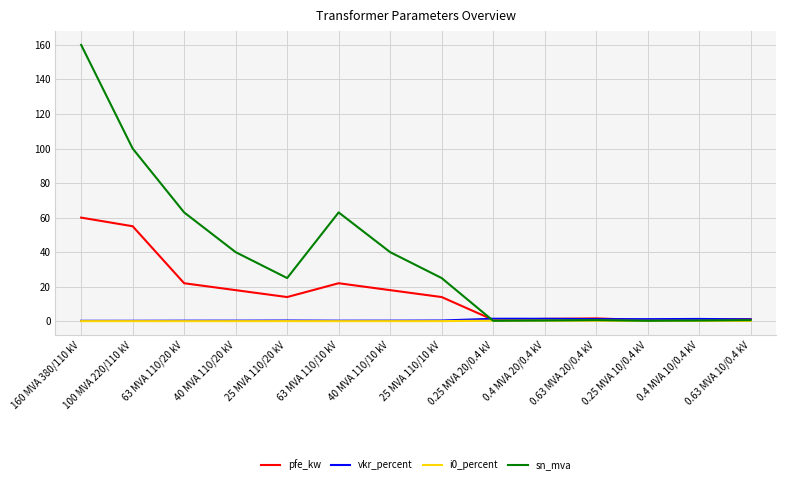

What is the sum of all sn_mva values?

518.6